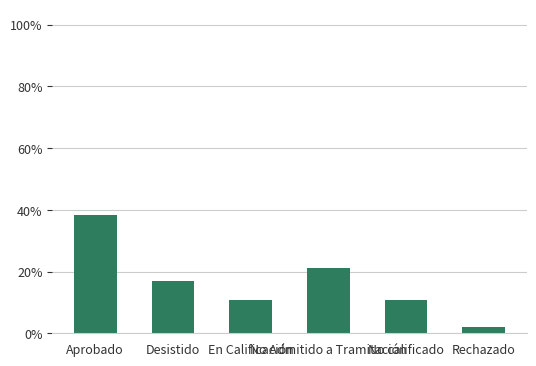

True or false: the data shows 0.1 at Desistido.

False